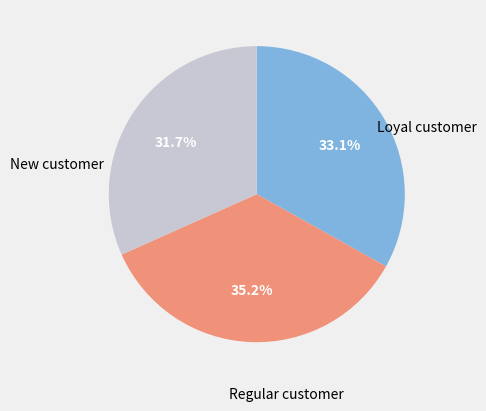

Does any single category account for the majority?

No